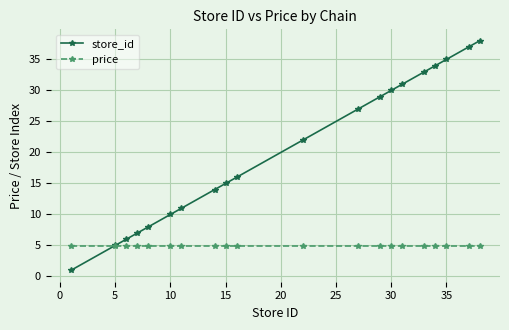

Rank the series by their average value, from lowest to highest.

price, store_id